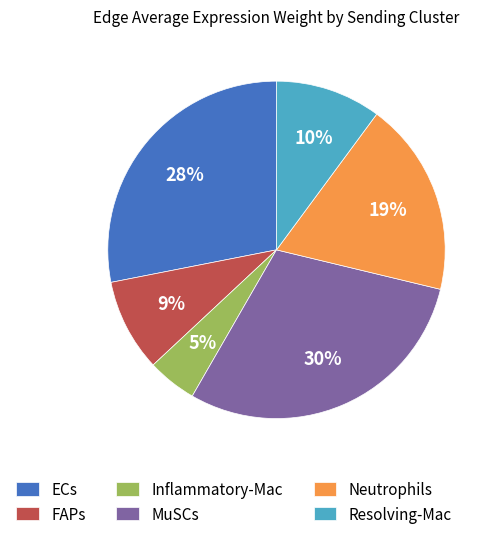

Rank the categories by value from highest to lowest.

MuSCs, ECs, Neutrophils, Resolving-Mac, FAPs, Inflammatory-Mac